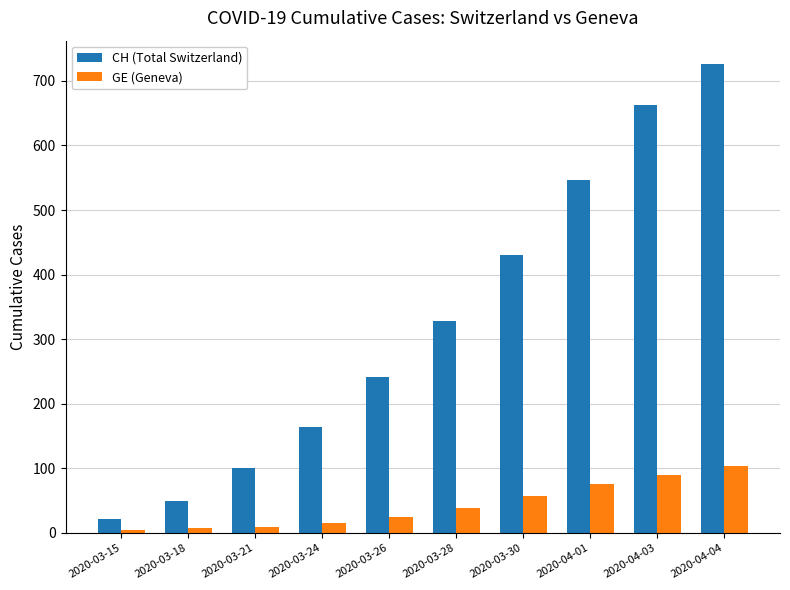

What is the value of the CH (Total Switzerland) bar at the 4th from the left?

164